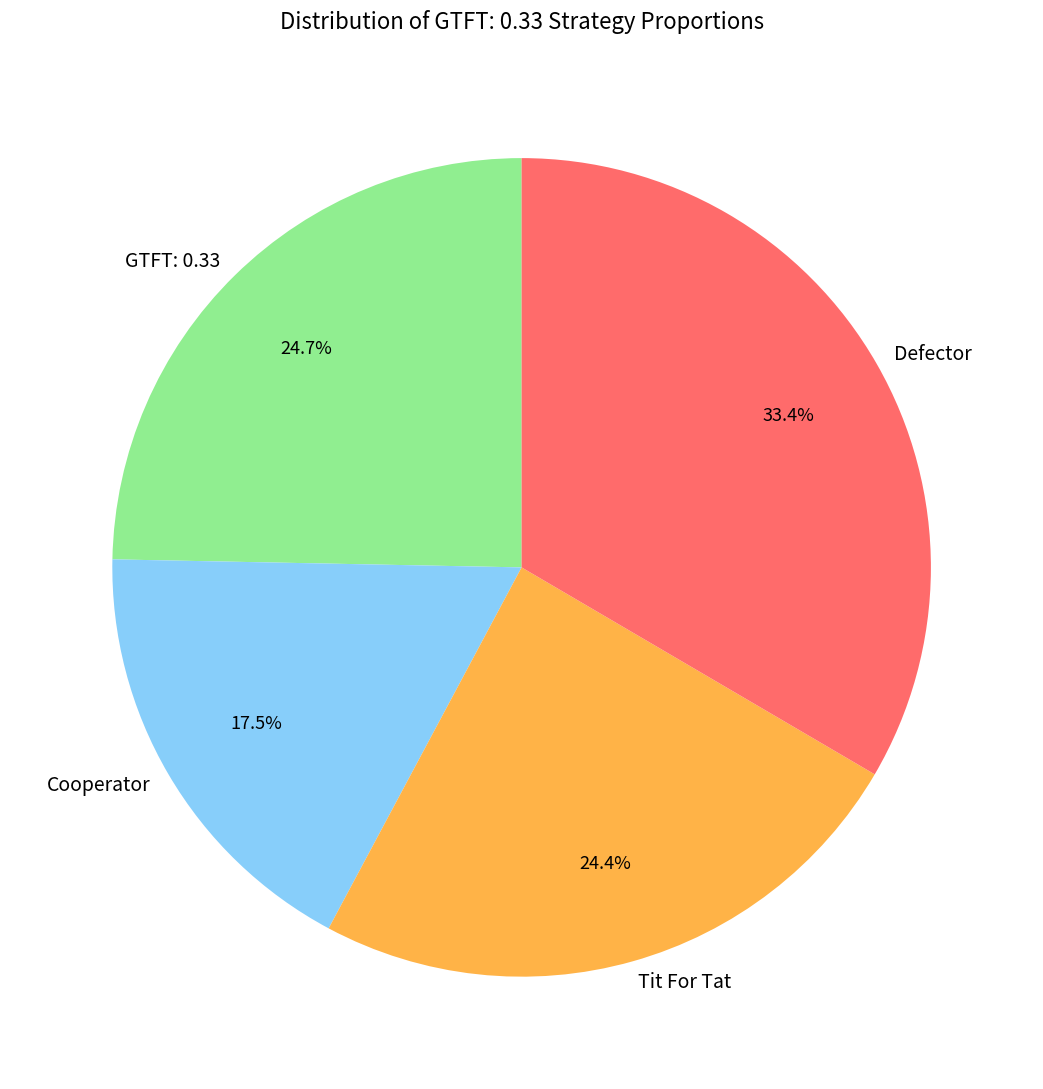

Combined, what portion of the pie is Cooperator and Defector?

50.9%